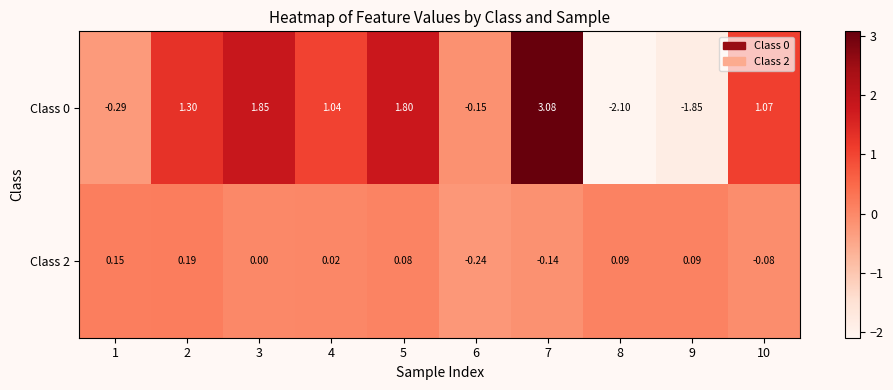

Is the value of Class 0 at 5 greater than the value of Class 2 at 6?

Yes